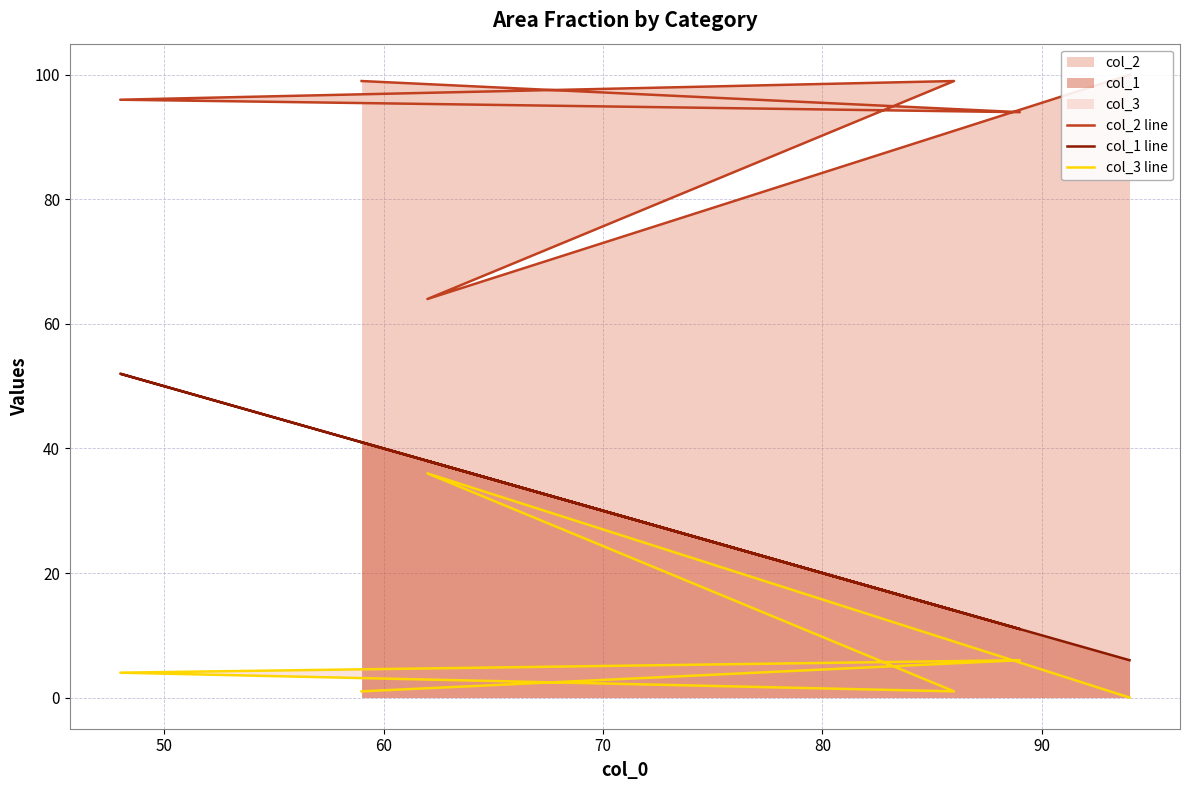

Reading left to right, list all the values displayed in this chart.

col_2 line: 100	64	99	96	94	99
col_1 line: 6	38	14	52	11	41
col_3 line: 0	36	1	4	6	1